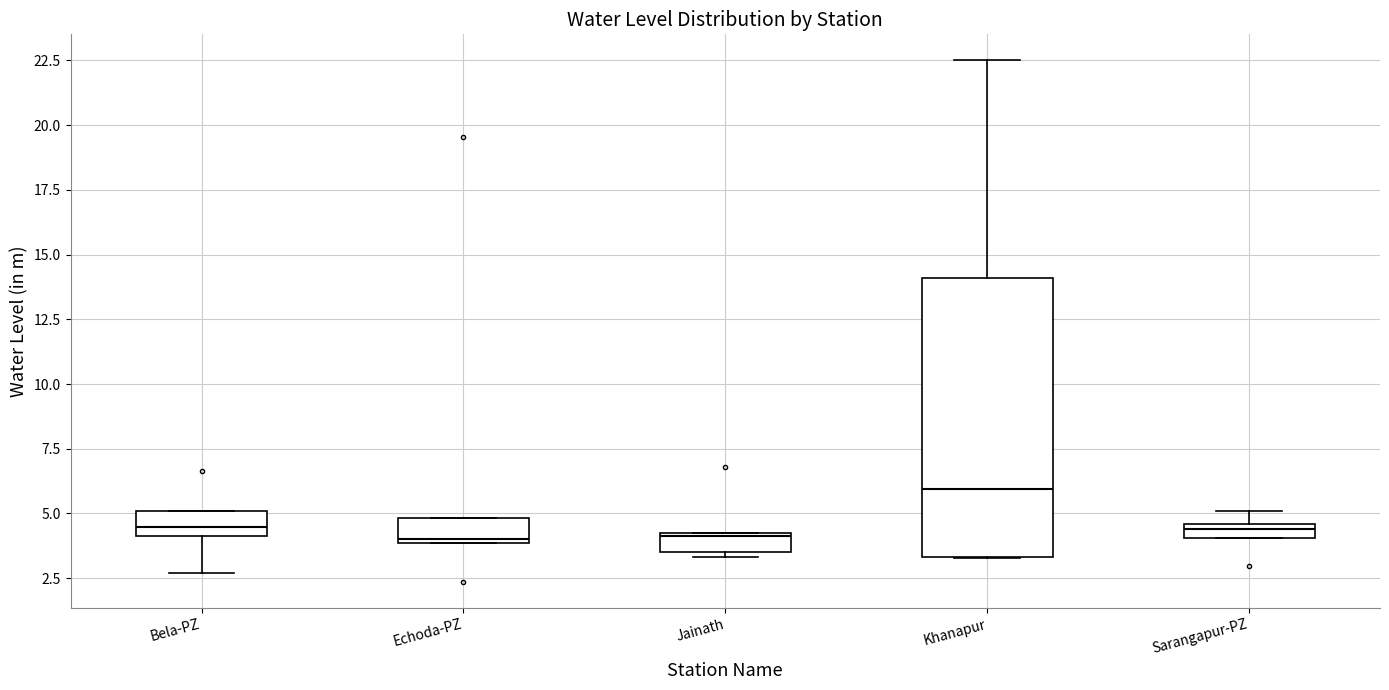

Where is the lower edge of the box for Khanapur on the y-axis? The values are not printed on the chart, so give them approximately, as read against the axis.

3.5